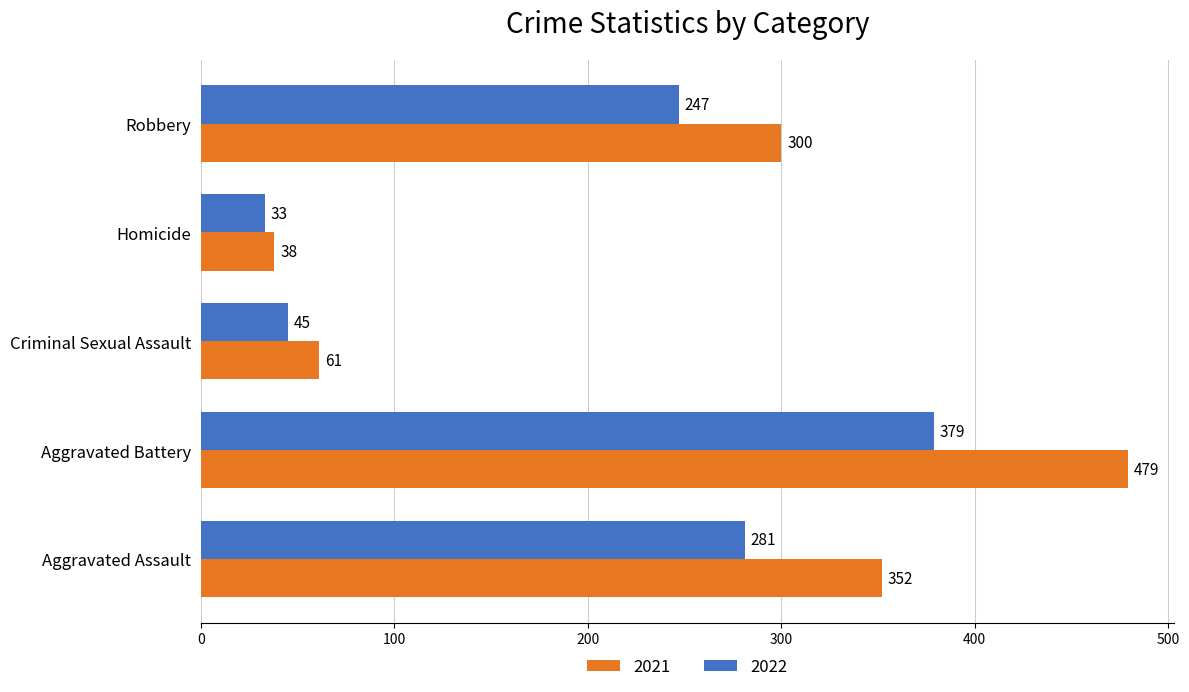

What is the difference between the highest and lowest values at Aggravated Battery?

100